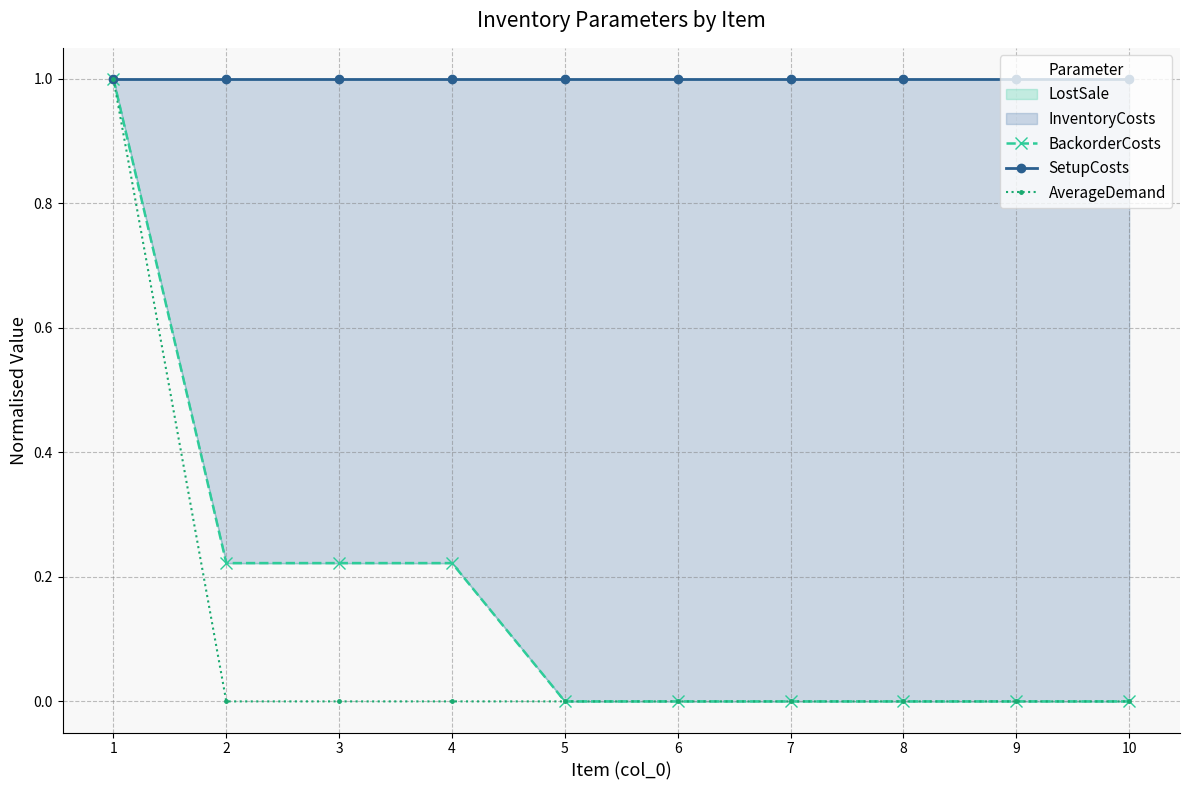

True or false: SetupCosts and BackorderCosts cross at least once.

False